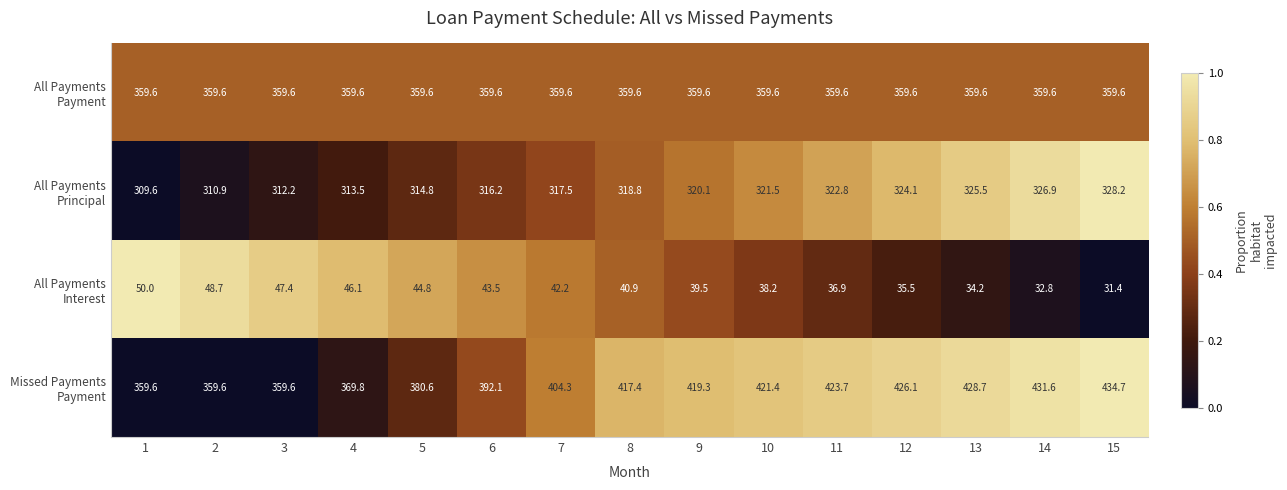

At which category is the sum across all series the highest?

15